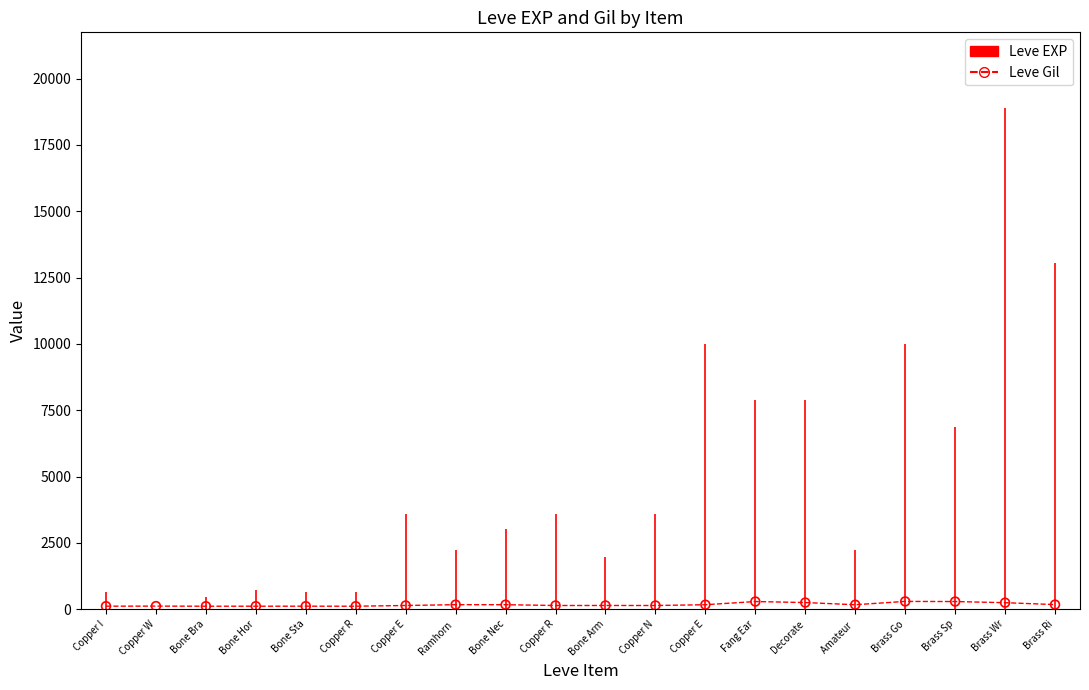

What is the ratio of the value at Copper R to the value at Brass Ri?

0.6